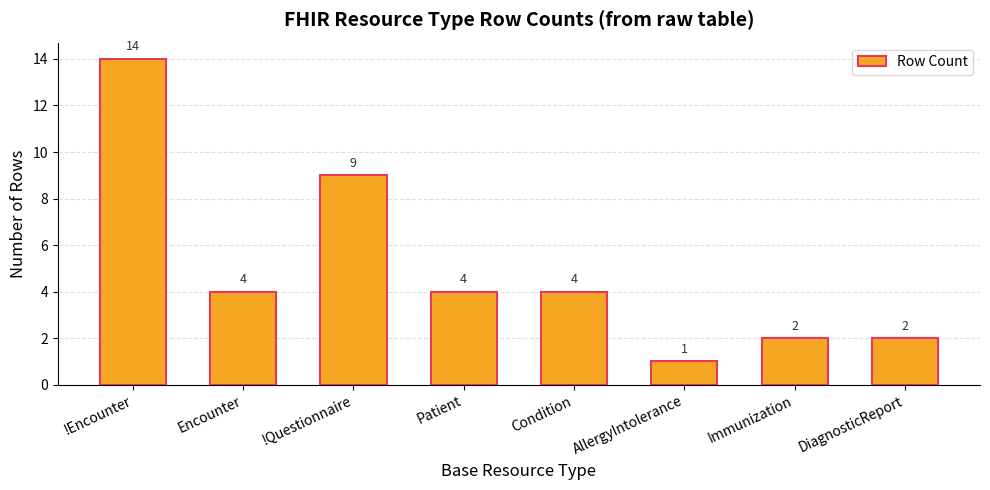

What is the ratio of the value at !Questionnaire to the value at Encounter?

2.2